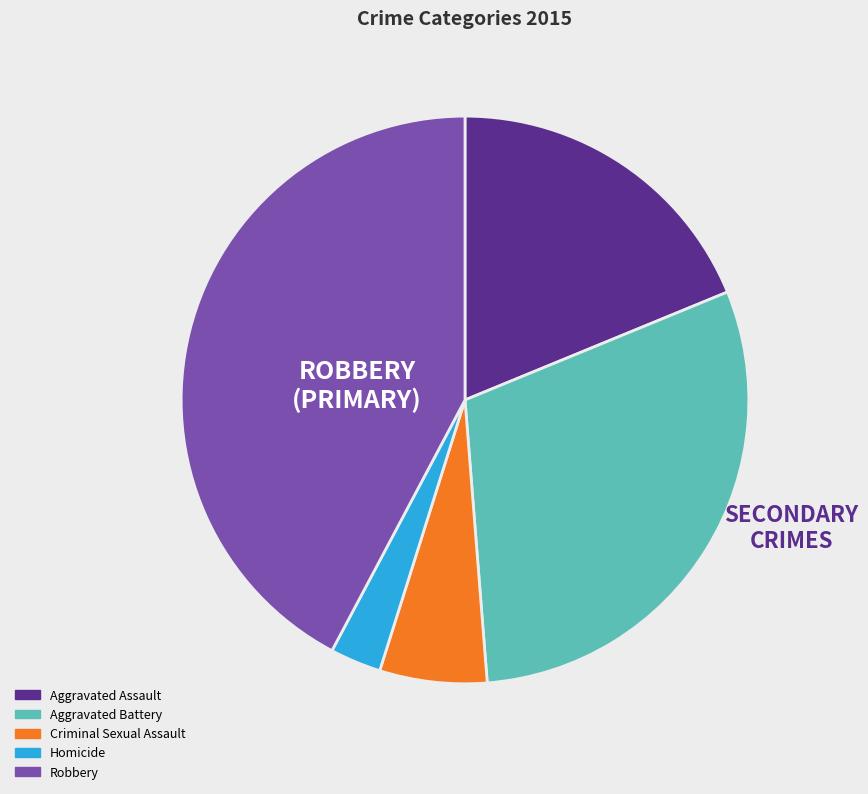

Approximately how many times larger is the value at Homicide compared to Aggravated Assault?

0.2